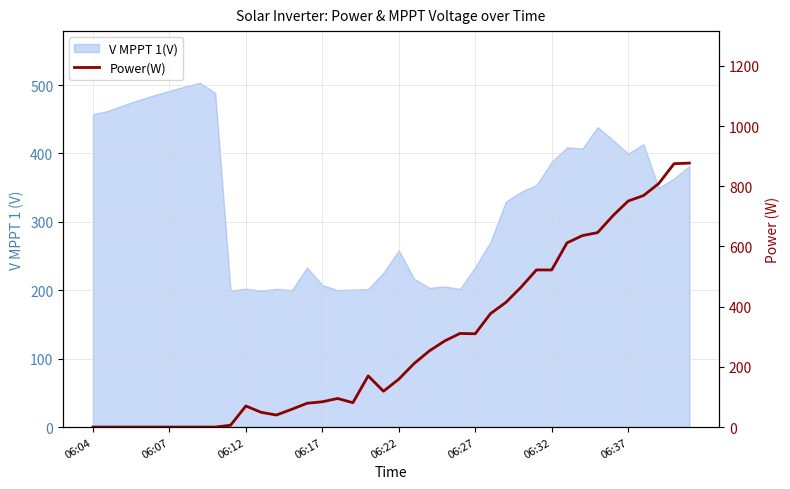

At which category does the data reach its first local valley?

12